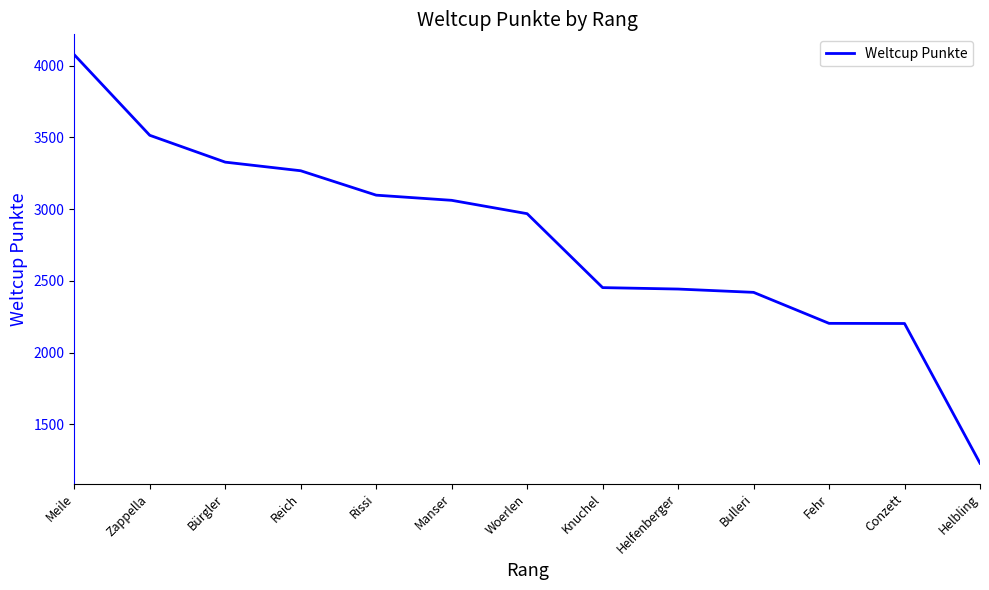

What is the maximum value shown in the chart?

4075